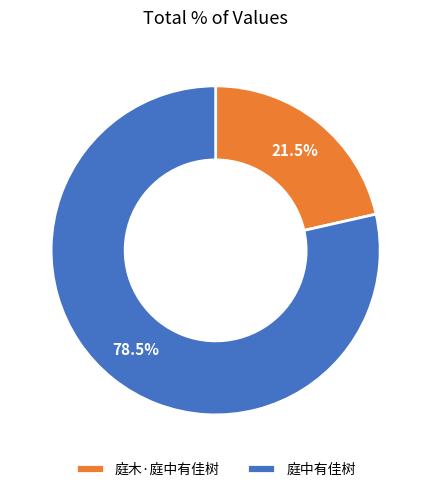

Combined, do 庭中有佳树 and 庭木·庭中有佳树 account for over 50%?

Yes